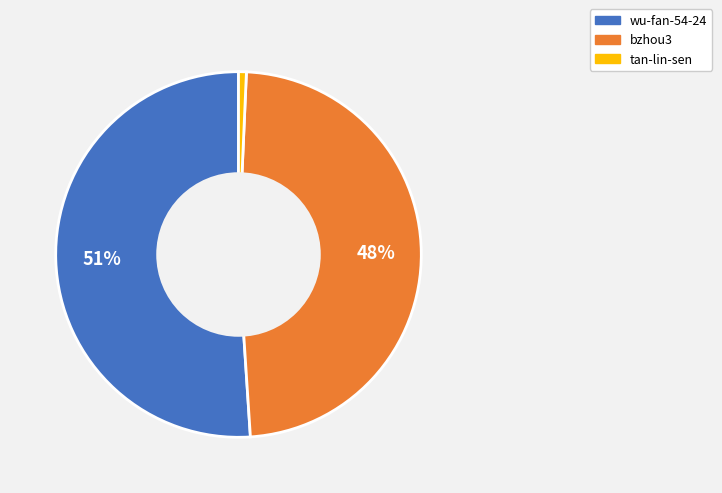

Do wu-fan-54-24 and bzhou3 together represent more than half of the pie?

Yes